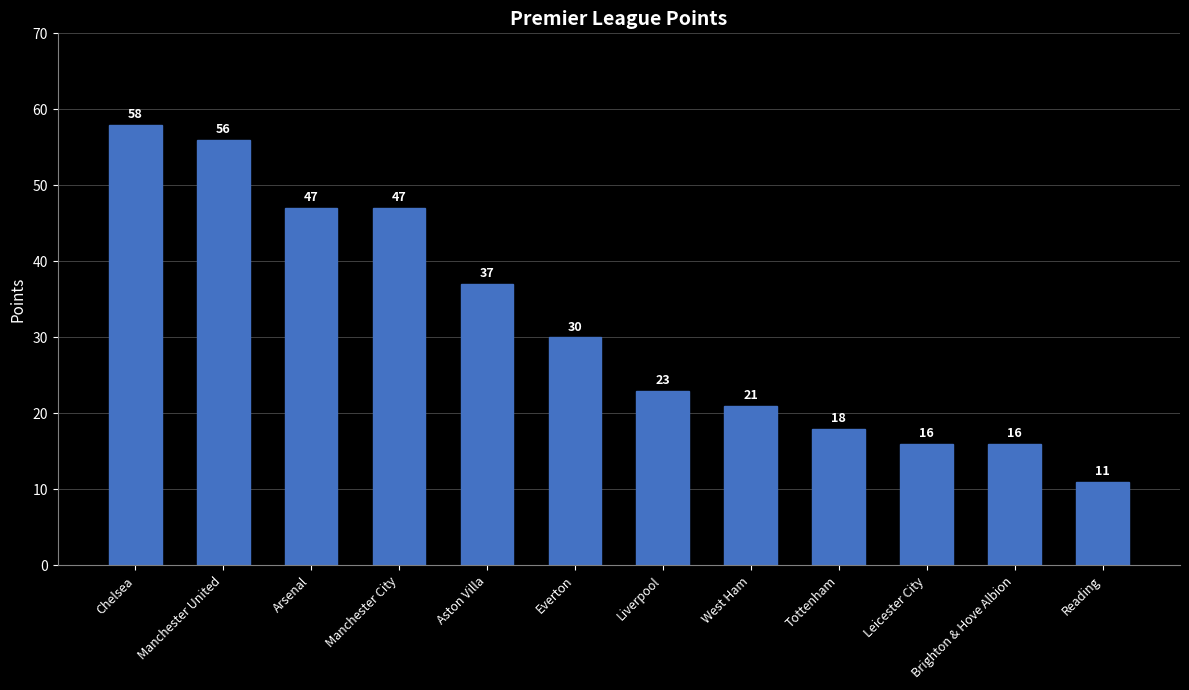

The chart shows a value of 12 at Liverpool. True or false?

False